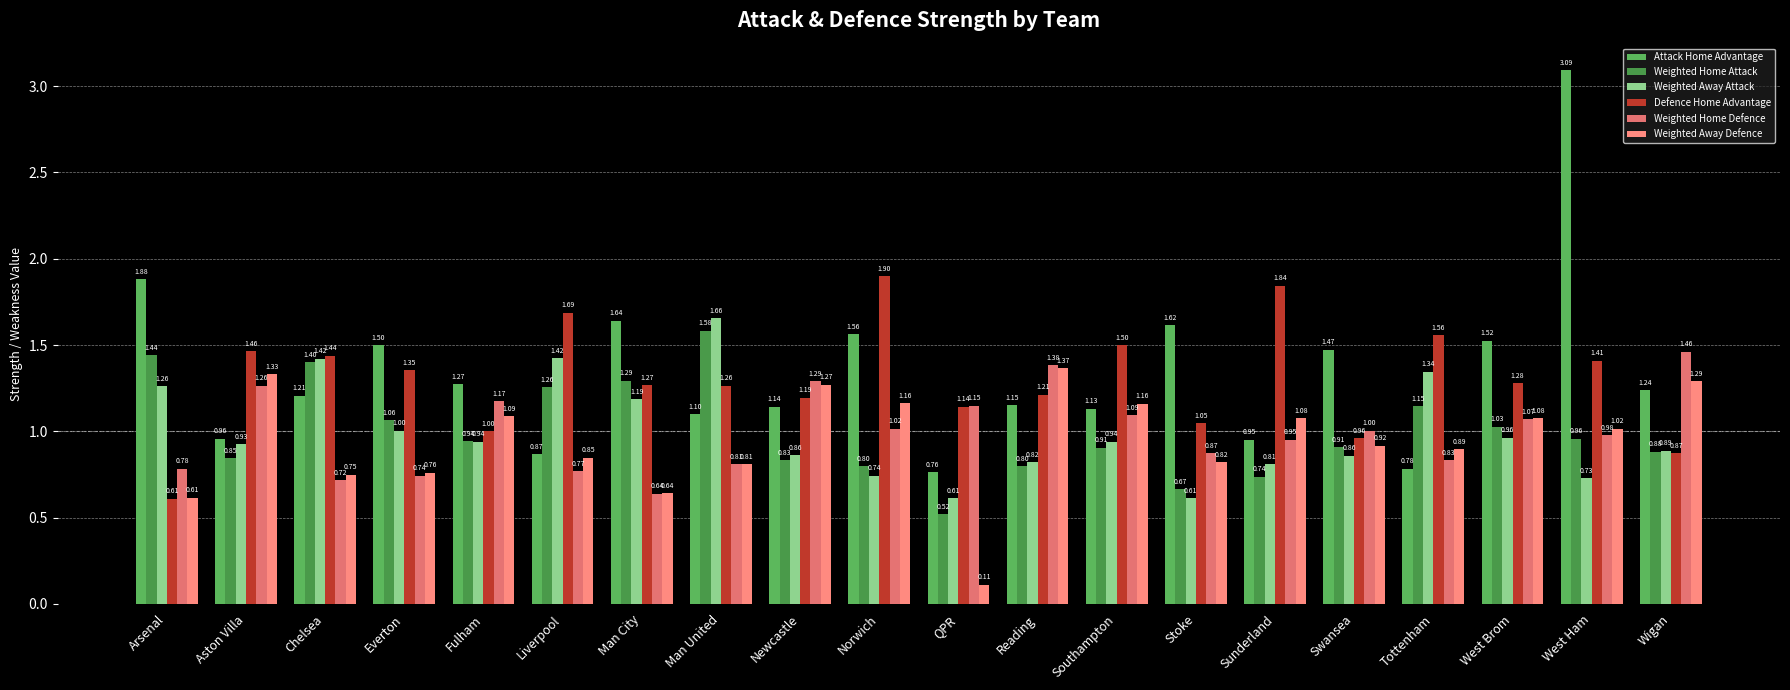

Reading left to right, extract all data points from this chart.

Attack Home Advantage: Arsenal=1.9	Aston Villa=1.0	Chelsea=1.2	Everton=1.5	Fulham=1.3	Liverpool=0.9	Man City=1.6	Man United=1.1	Newcastle=1.1	Norwich=1.6	QPR=0.8	Reading=1.2	Southampton=1.1	Stoke=1.6	Sunderland=1.0	Swansea=1.5	Tottenham=0.8	West Brom=1.5	West Ham=3.1	Wigan=1.2
Weighted Home Attack: Arsenal=1.4	Aston Villa=0.8	Chelsea=1.4	Everton=1.1	Fulham=0.9	Liverpool=1.3	Man City=1.3	Man United=1.6	Newcastle=0.8	Norwich=0.8	QPR=0.5	Reading=0.8	Southampton=0.9	Stoke=0.7	Sunderland=0.7	Swansea=0.9	Tottenham=1.1	West Brom=1.0	West Ham=1.0	Wigan=0.9
Weighted Away Attack: Arsenal=1.3	Aston Villa=0.9	Chelsea=1.4	Everton=1.0	Fulham=0.9	Liverpool=1.4	Man City=1.2	Man United=1.7	Newcastle=0.9	Norwich=0.7	QPR=0.6	Reading=0.8	Southampton=0.9	Stoke=0.6	Sunderland=0.8	Swansea=0.9	Tottenham=1.3	West Brom=1.0	West Ham=0.7	Wigan=0.9
Defence Home Advantage: Arsenal=0.6	Aston Villa=1.5	Chelsea=1.4	Everton=1.4	Fulham=1.0	Liverpool=1.7	Man City=1.3	Man United=1.3	Newcastle=1.2	Norwich=1.9	QPR=1.1	Reading=1.2	Southampton=1.5	Stoke=1.0	Sunderland=1.8	Swansea=1.0	Tottenham=1.6	West Brom=1.3	West Ham=1.4	Wigan=0.9
Weighted Home Defence: Arsenal=0.8	Aston Villa=1.3	Chelsea=0.7	Everton=0.7	Fulham=1.2	Liverpool=0.8	Man City=0.6	Man United=0.8	Newcastle=1.3	Norwich=1.0	QPR=1.1	Reading=1.4	Southampton=1.1	Stoke=0.9	Sunderland=1.0	Swansea=1.0	Tottenham=0.8	West Brom=1.1	West Ham=1.0	Wigan=1.5
Weighted Away Defence: Arsenal=0.6	Aston Villa=1.3	Chelsea=0.7	Everton=0.8	Fulham=1.1	Liverpool=0.8	Man City=0.6	Man United=0.8	Newcastle=1.3	Norwich=1.2	QPR=0.1	Reading=1.4	Southampton=1.2	Stoke=0.8	Sunderland=1.1	Swansea=0.9	Tottenham=0.9	West Brom=1.1	West Ham=1.0	Wigan=1.3